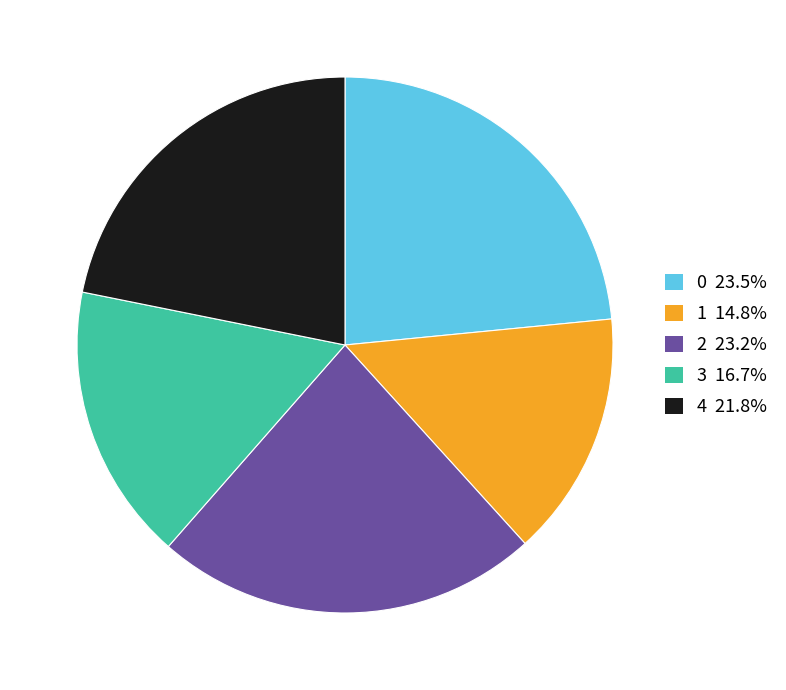

True or false: 0 accounts for 13% of the total.

False